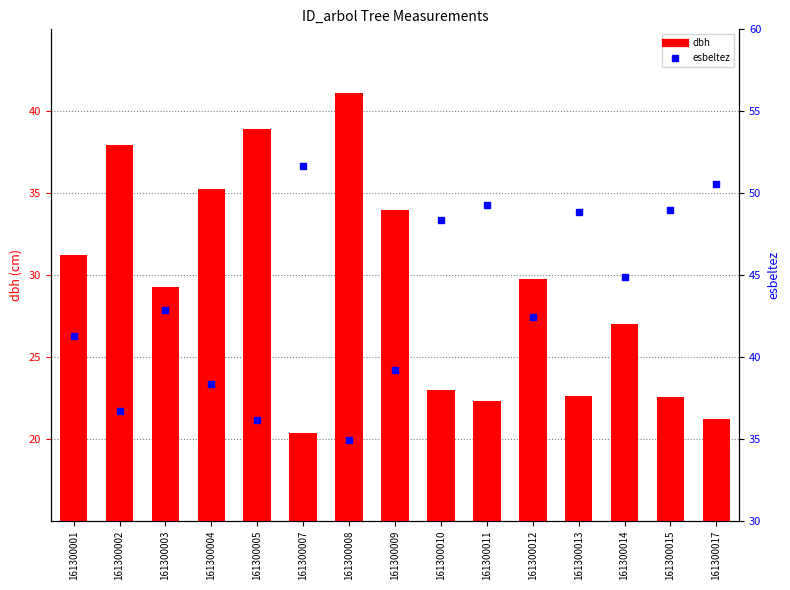

At how many categories does at least one series exceed 37?

15